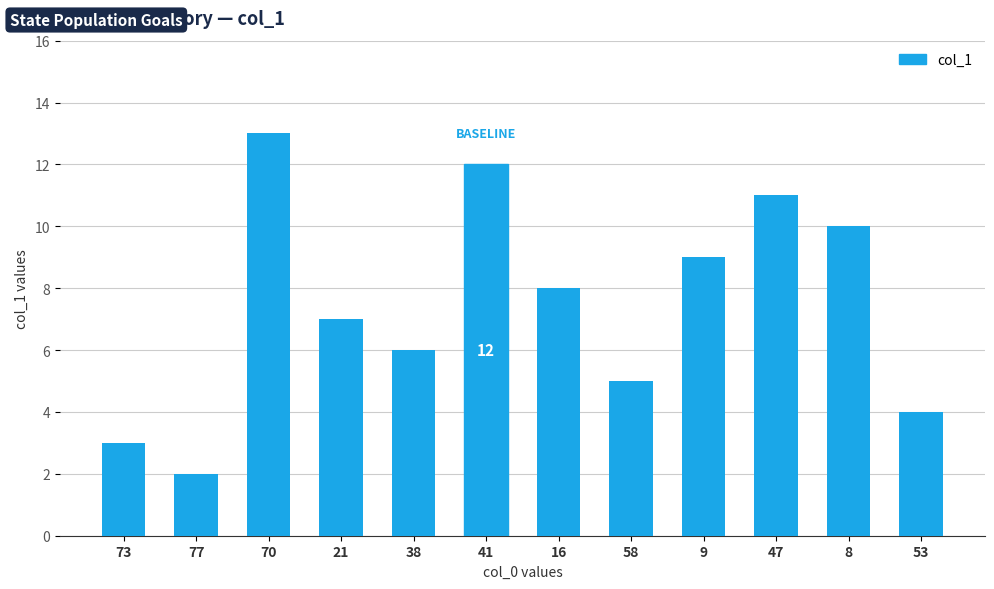

Which has a higher value, 9 or 70?

70